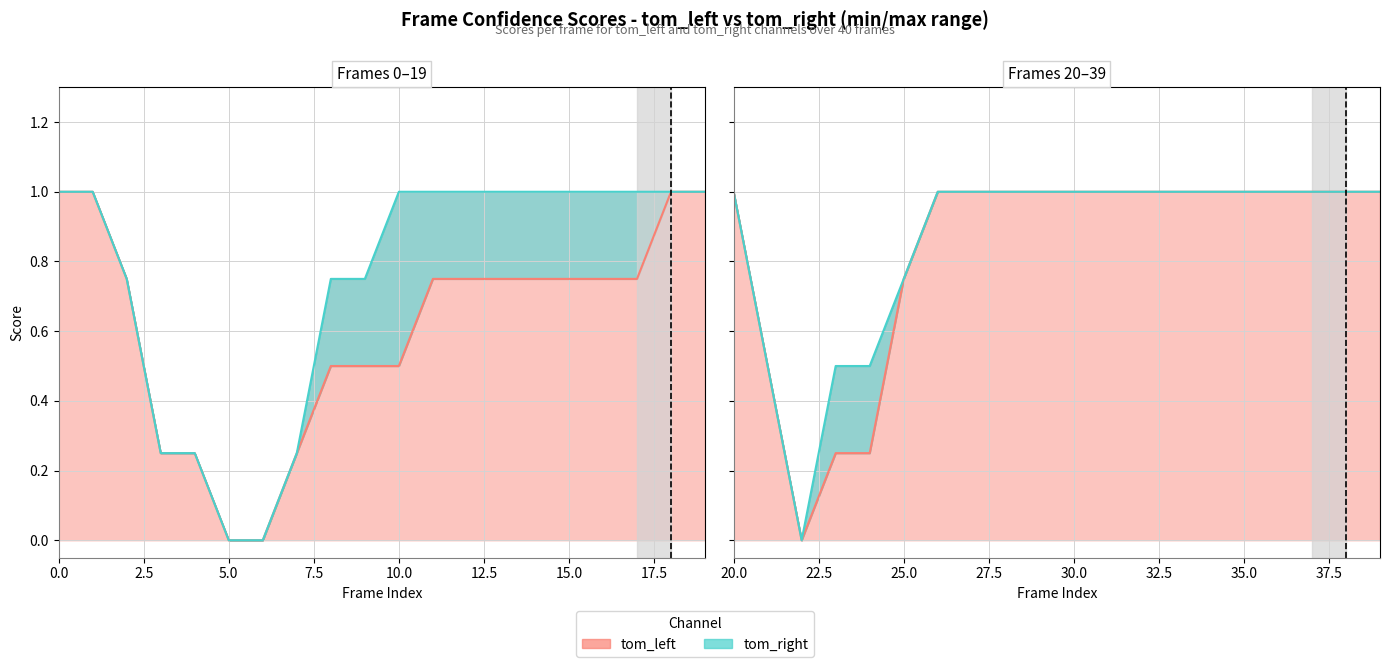

Which series has the widest spread of values?

tom_left